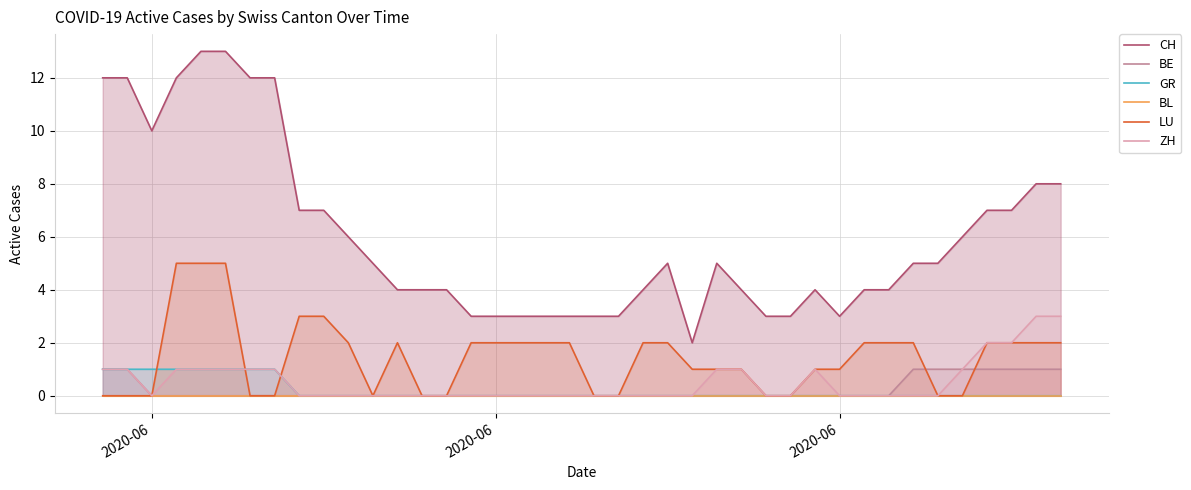

How many lines are shown in the chart?

6